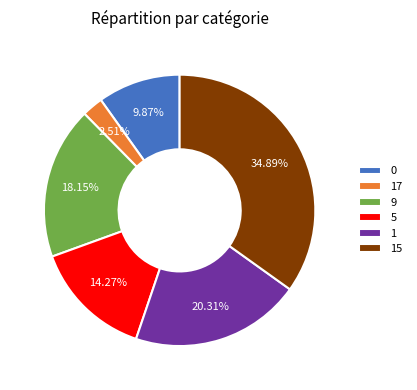

Rank the categories by value from lowest to highest.

17, 0, 5, 9, 1, 15